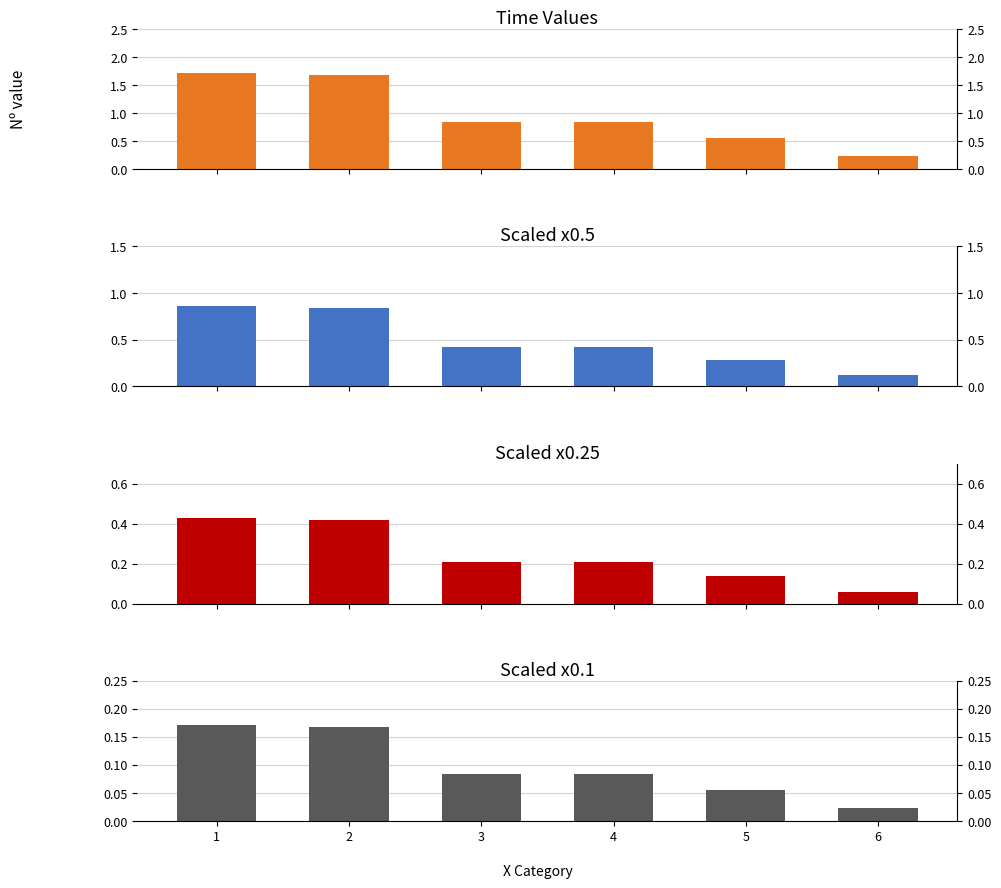

Count the values in the range 0 to 1.

6